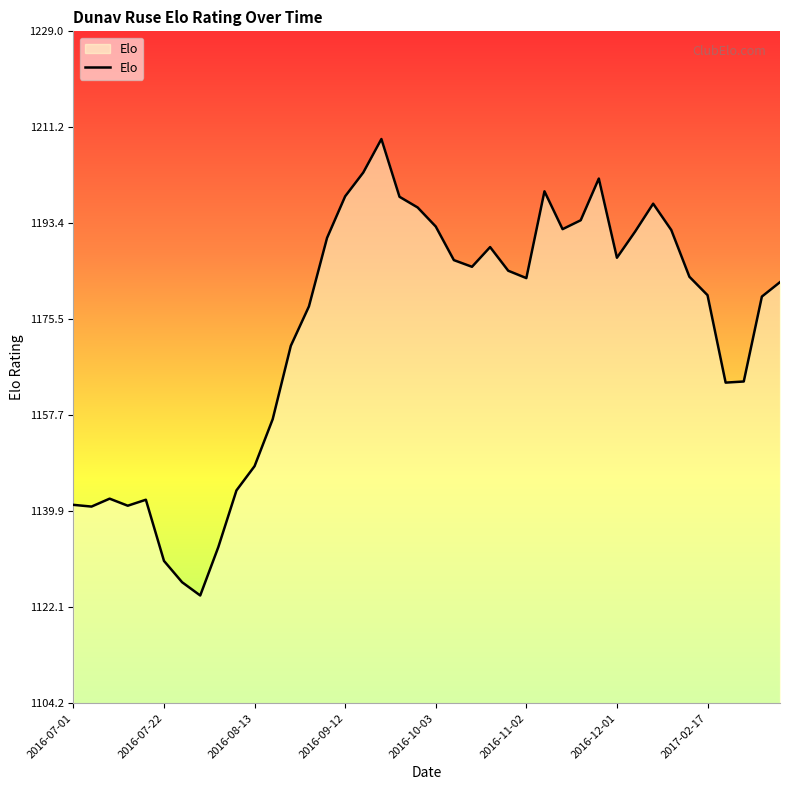

What is the difference between the maximum and minimum values?

84.8